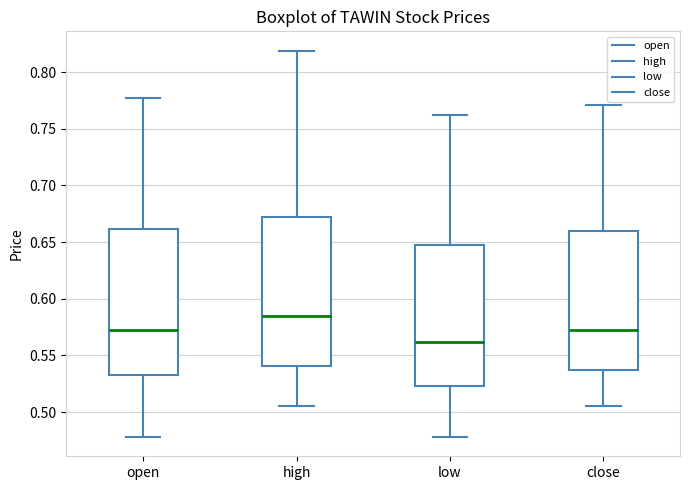

Which box's median line is the lowest?

low